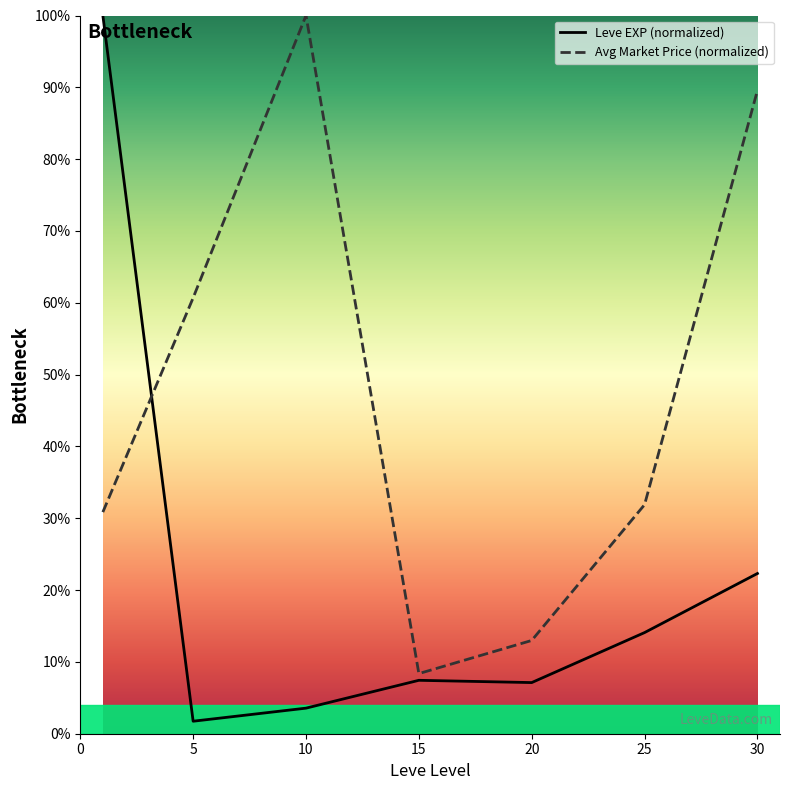

What is the difference between the second highest and second lowest values in the Leve EXP (normalized) series?

18.8